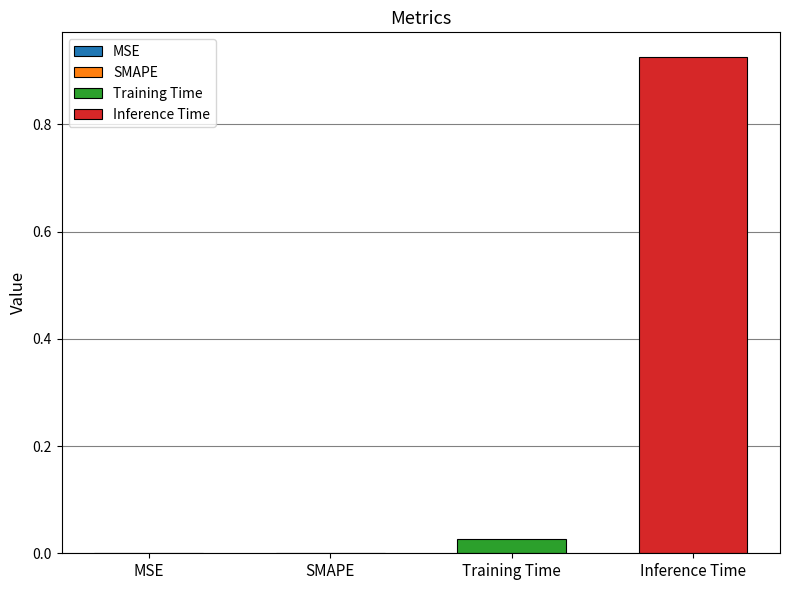

Rank the series by their average value, from highest to lowest.

Inference Time, Training Time